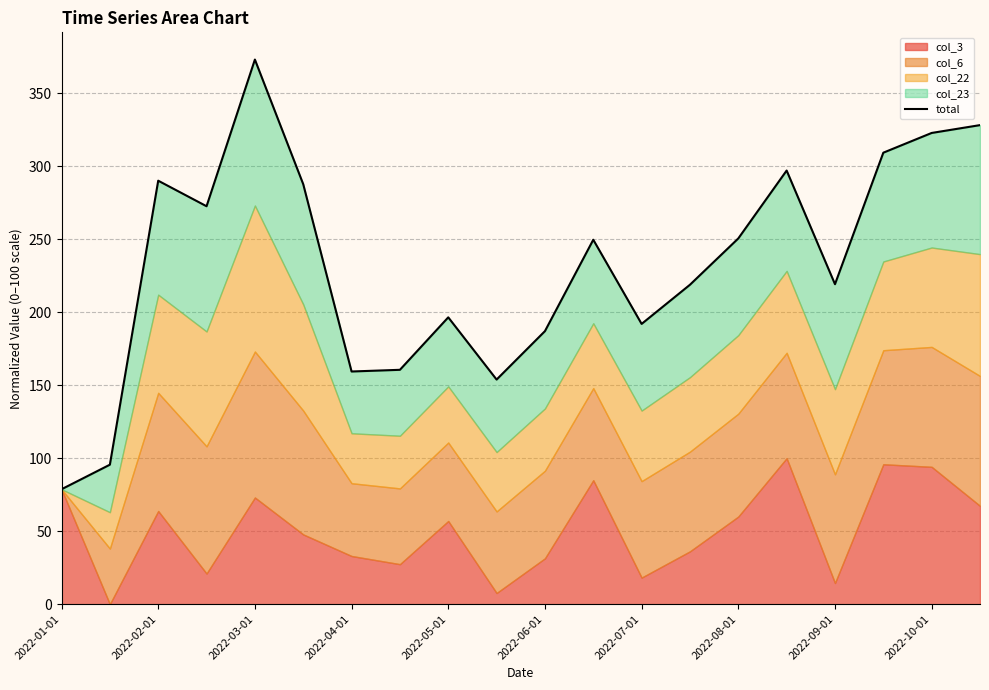

Reading left to right, transcribe all the data shown in this chart.

78.7	95.5	290.1	272.6	373.1	287.7	159.4	160.5	196.5	153.9	187.0	249.6	192.0	218.8	250.5	297.0	219.2	309.3	322.8	328.2